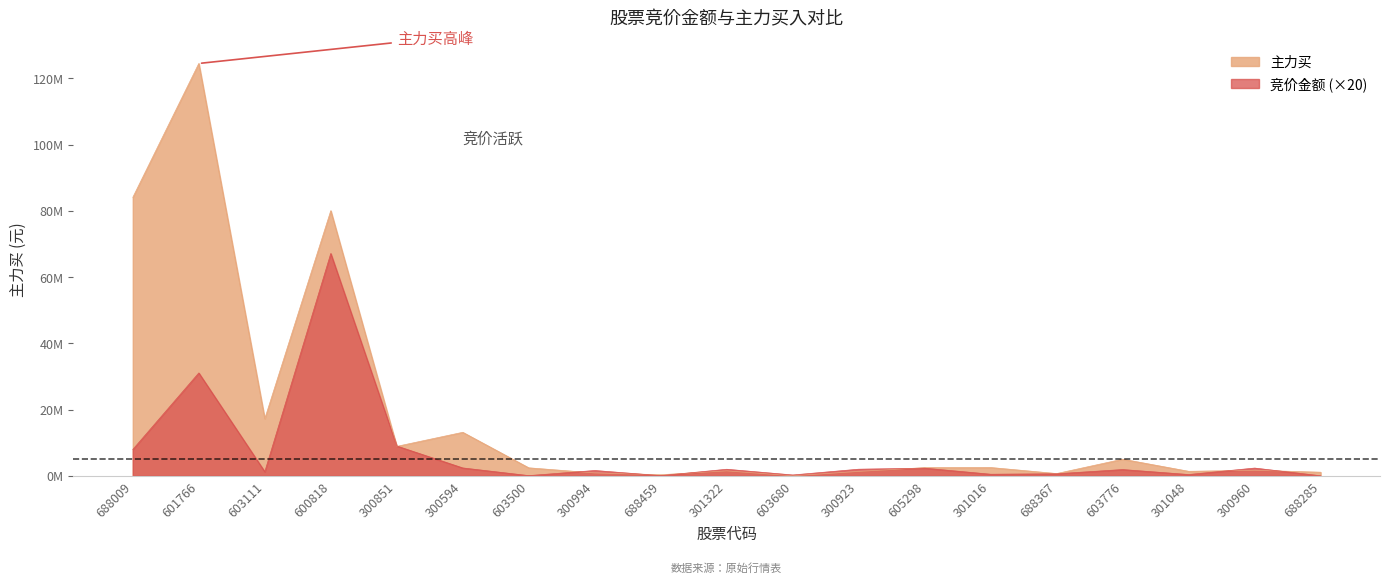

What is the maximum value for 竞价金额?

67121100